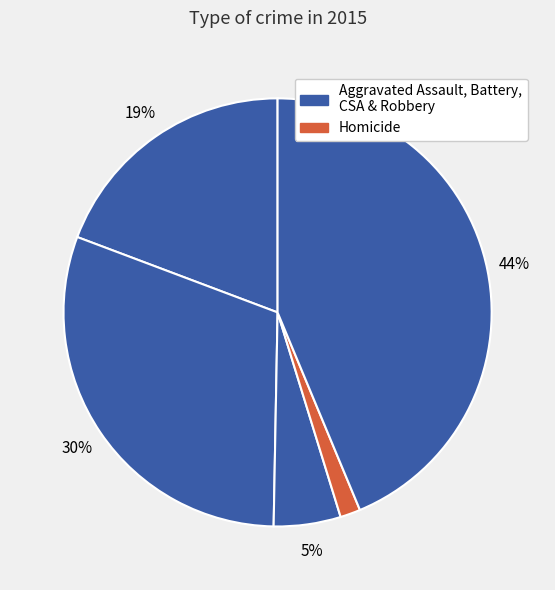

What is the largest slice in the pie chart?

Robbery